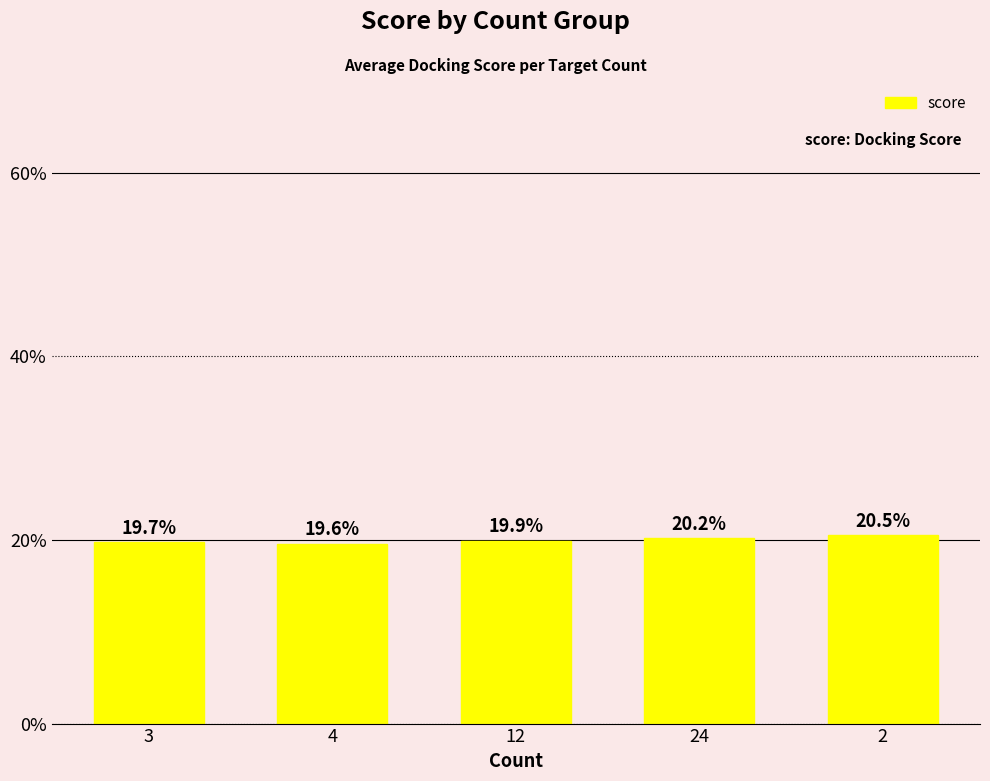

Count the number of categories in the chart.

5